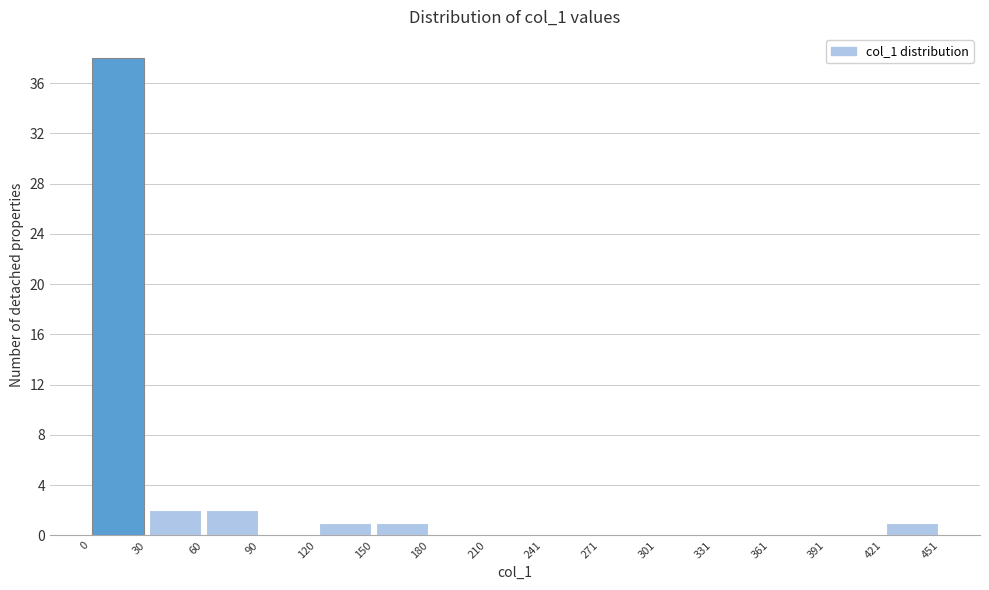

Reading left to right, transcribe this chart: for each bar, give the range it covers on the x-axis and its height. The values are not printed on the chart, so give them approximately, as read against the axis.

0 to 30: 38
30 to 60: 2
60 to 90: 2
90 to 120: 0
120 to 150: 1
150 to 180: 1
180 to 210: 0
210 to 241: 0
241 to 271: 0
271 to 301: 0
301 to 331: 0
331 to 361: 0
361 to 391: 0
391 to 421: 0
421 to 451: 1